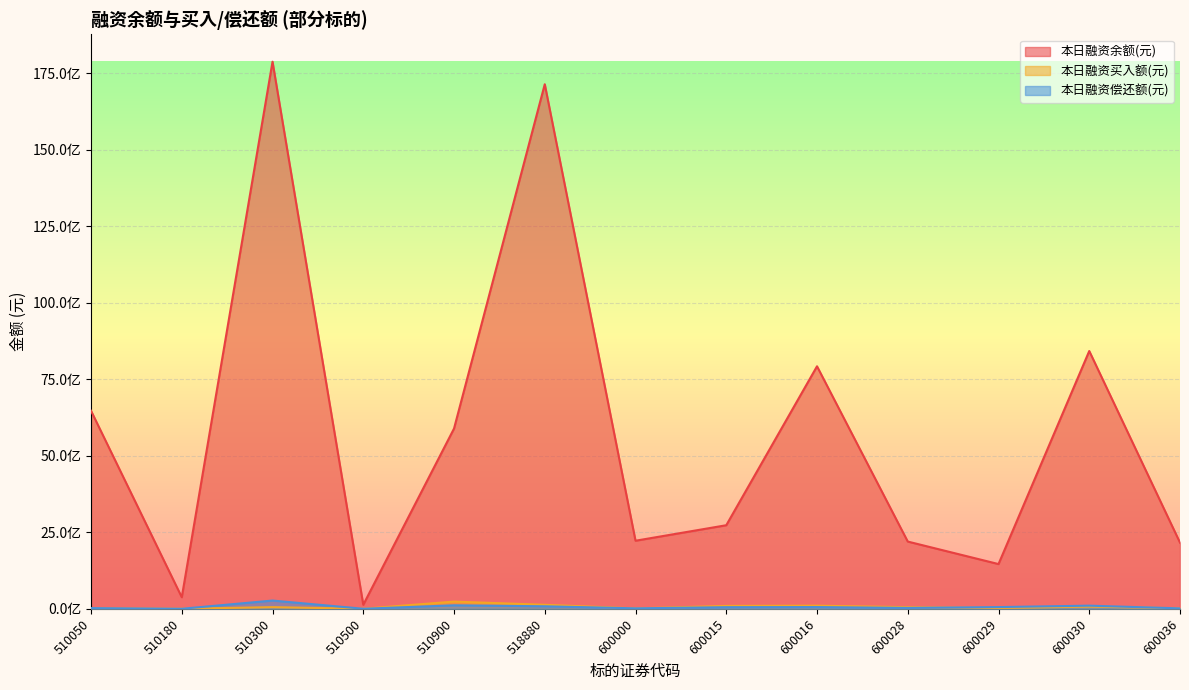

At how many categories does at least one series exceed 13832798155?

2